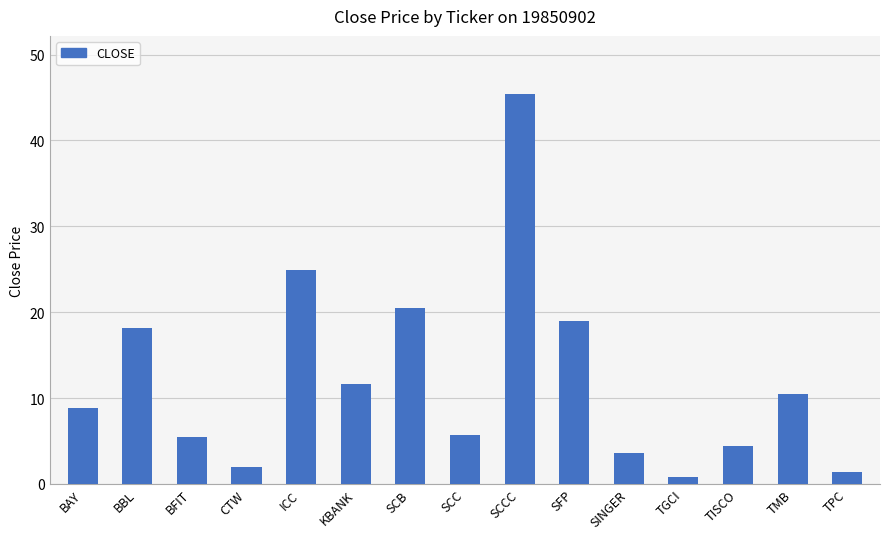

At which category does the chart reach its minimum across all series?

TGCI